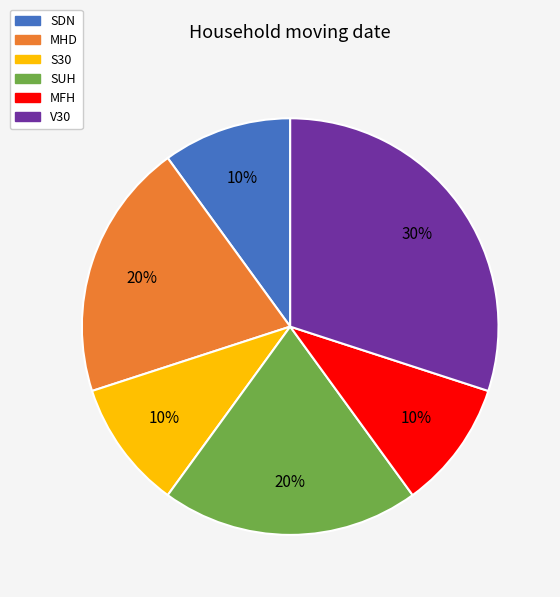

Does SDN represent more than half of the total?

No